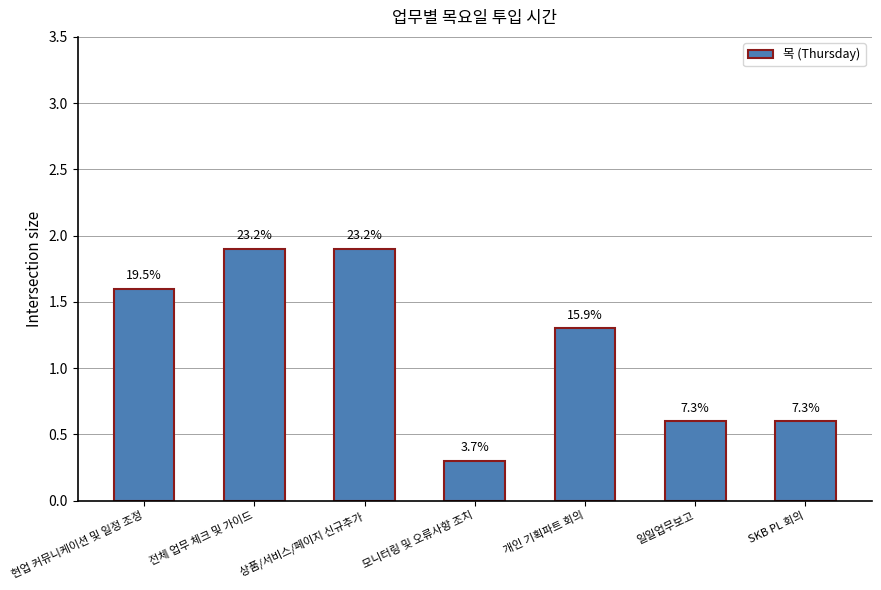

Is it true that the value at 상품/서비스/페이지 신규추가 is 3.0?

False